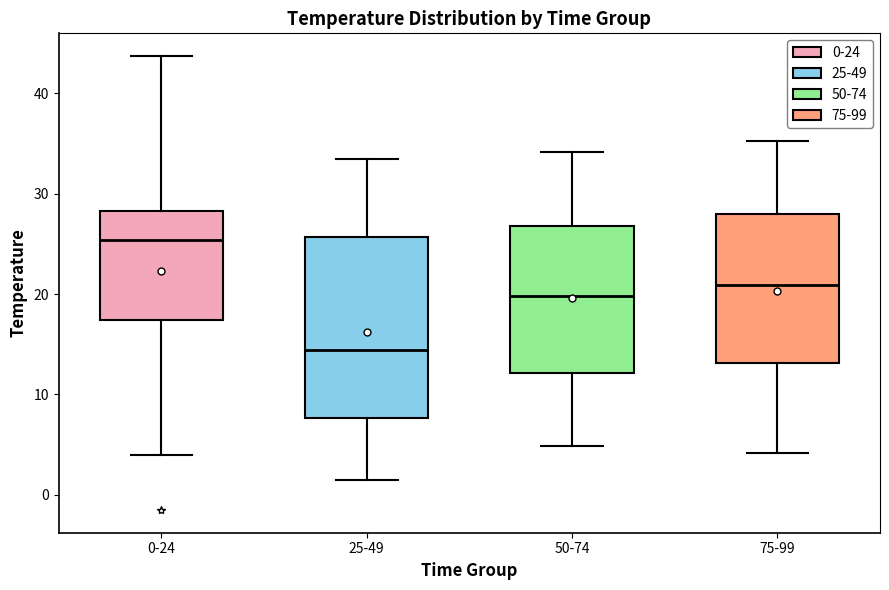

Which box's median line is the highest?

0-24